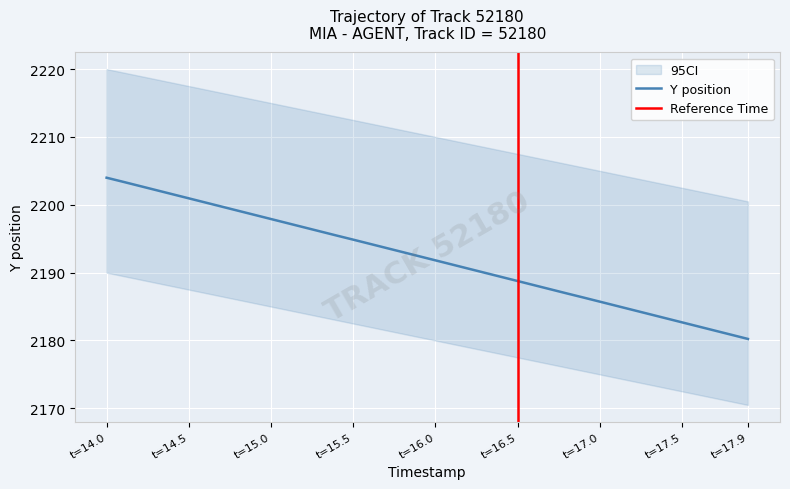

True or false: Y has a value of 3917.6 at 28.

False